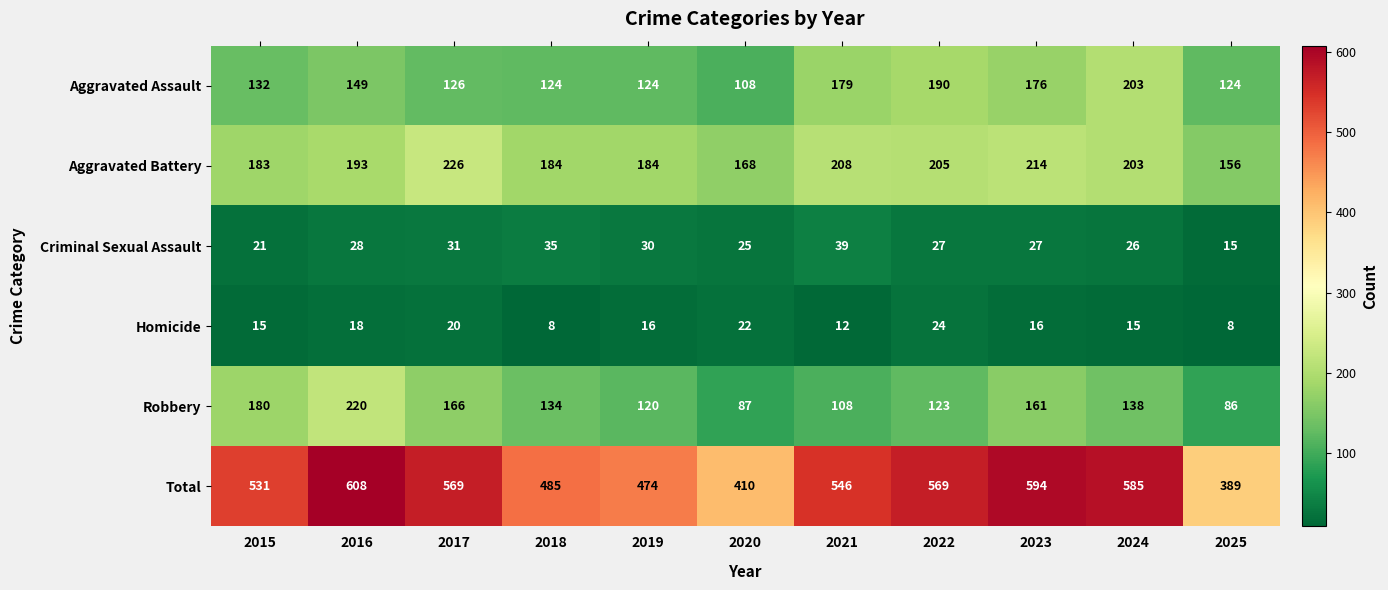

What is the spread (max minus min) of values at 2015?

516